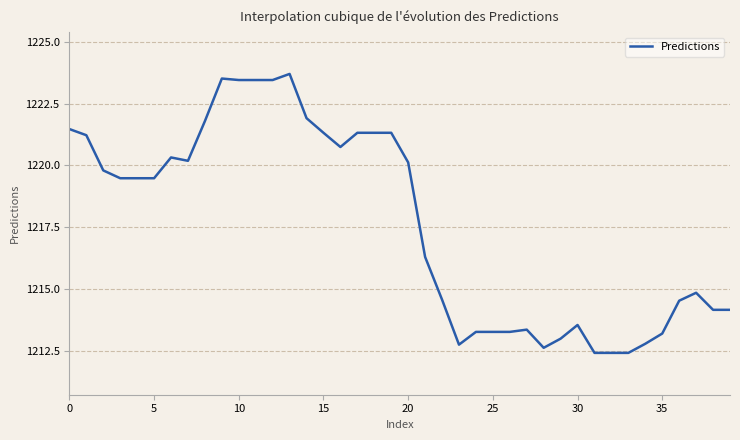

What is the greatest value displayed?

1223.7